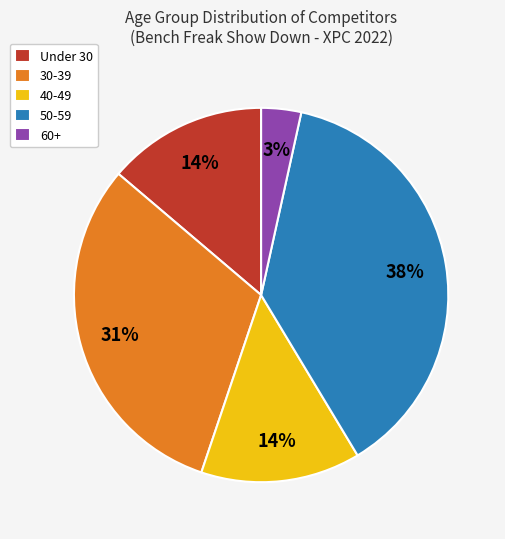

Is it true that 30-39 is 23% of the pie?

False